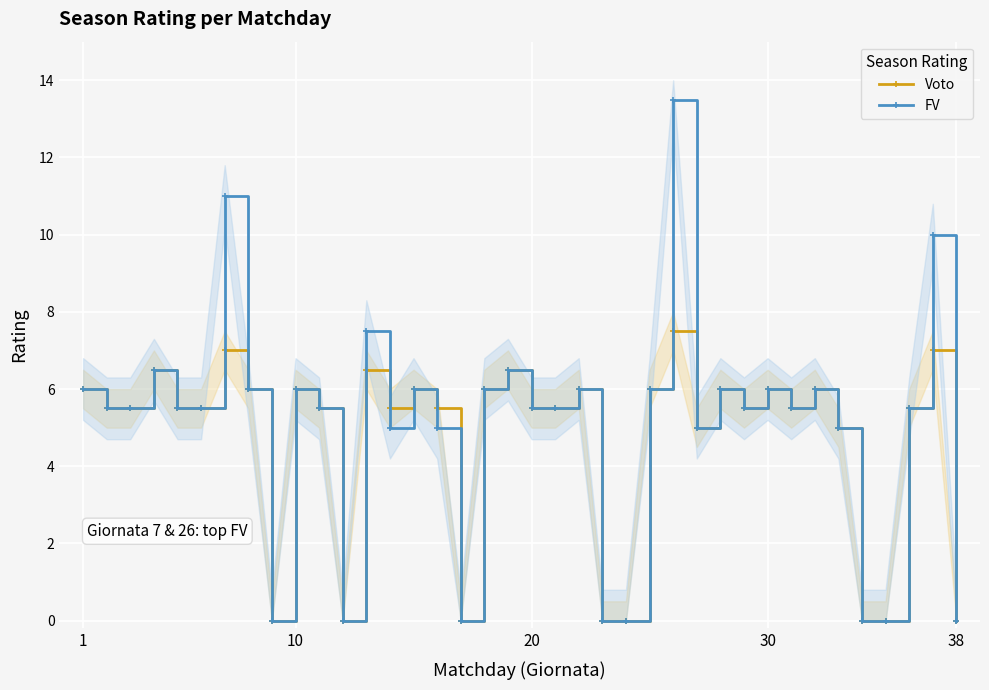

Is this an area chart (filled region under the line)?

No